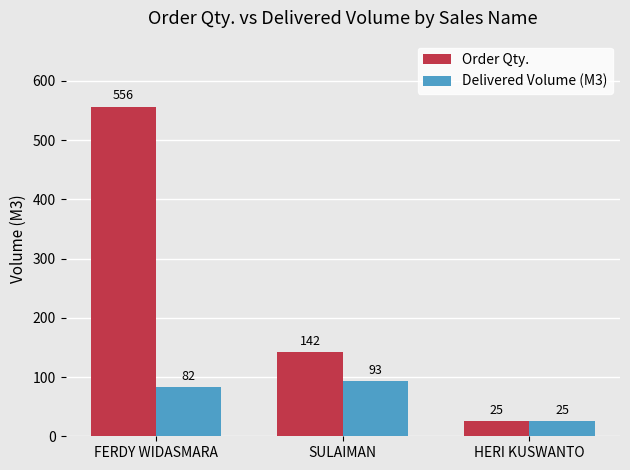

Does the chart contain stacked bars?

No